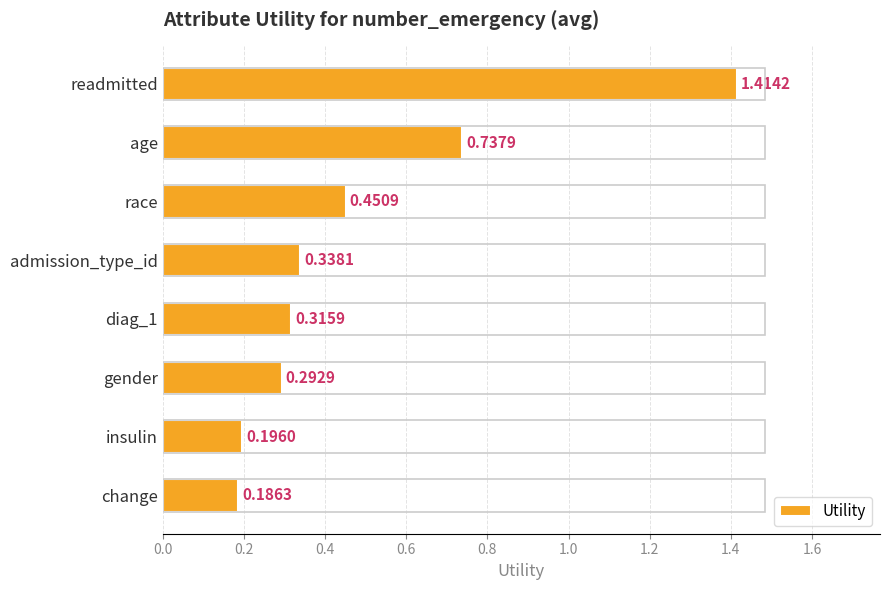

Rank the categories by value from lowest to highest.

change, insulin, gender, diag_1, admission_type_id, race, age, readmitted